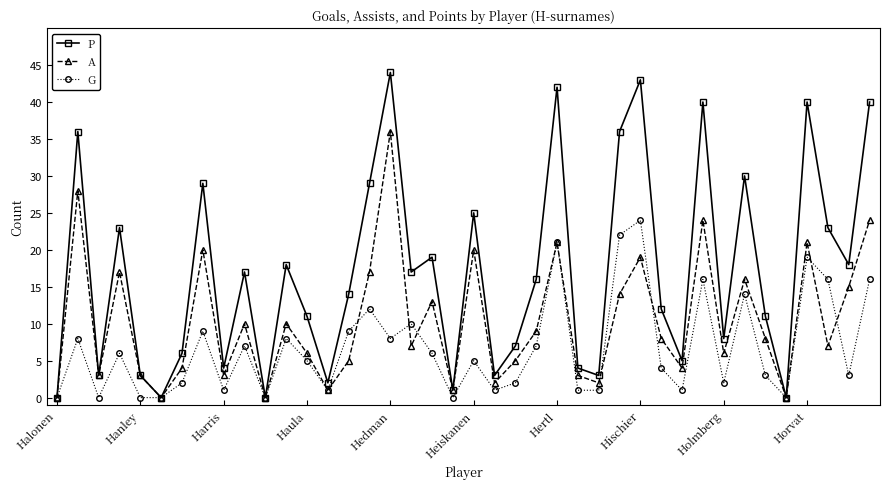

Which series has the widest spread of values?

P